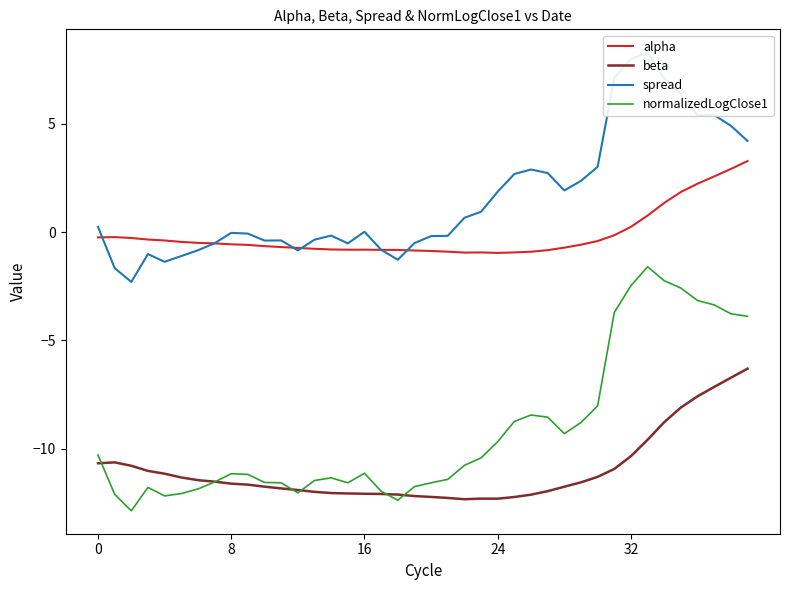

Reading left to right, extract all data points from this chart.

alpha: -0.2	-0.2	-0.3	-0.3	-0.4	-0.5	-0.5	-0.5	-0.6	-0.6	-0.6	-0.7	-0.7	-0.8	-0.8	-0.8	-0.8	-0.8	-0.8	-0.8	-0.9	-0.9	-0.9	-0.9	-1.0	-0.9	-0.9	-0.8	-0.7	-0.6	-0.4	-0.1	0.2	0.8	1.4	1.9	2.2	2.6	2.9	3.3
beta: -10.7	-10.6	-10.8	-11.0	-11.2	-11.3	-11.4	-11.5	-11.6	-11.7	-11.7	-11.8	-11.9	-12.0	-12.0	-12.1	-12.1	-12.1	-12.1	-12.2	-12.2	-12.3	-12.3	-12.3	-12.3	-12.2	-12.1	-12.0	-11.8	-11.5	-11.3	-10.9	-10.3	-9.6	-8.8	-8.1	-7.6	-7.1	-6.7	-6.3
spread: 0.2	-1.7	-2.3	-1.0	-1.4	-1.1	-0.8	-0.5	-0.0	-0.1	-0.4	-0.4	-0.8	-0.3	-0.2	-0.5	0.0	-0.8	-1.3	-0.5	-0.2	-0.2	0.7	0.9	1.9	2.7	2.9	2.7	1.9	2.4	3.0	7.1	8.0	8.3	7.1	6.4	5.4	5.4	4.9	4.2
normalizedLogClose1: -10.3	-12.1	-12.9	-11.8	-12.2	-12.1	-11.9	-11.5	-11.1	-11.2	-11.6	-11.6	-12.0	-11.5	-11.3	-11.6	-11.1	-12.0	-12.4	-11.7	-11.6	-11.4	-10.8	-10.4	-9.7	-8.7	-8.4	-8.5	-9.3	-8.8	-8.0	-3.7	-2.5	-1.6	-2.2	-2.6	-3.2	-3.4	-3.8	-3.9